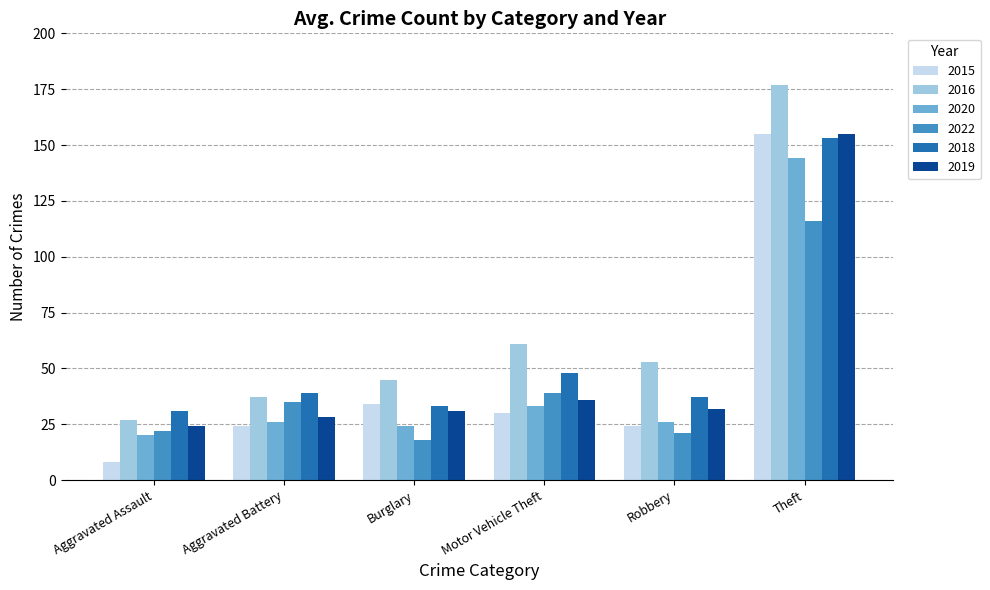

What is the difference between the maximum and second lowest values in the 2020 series?

120